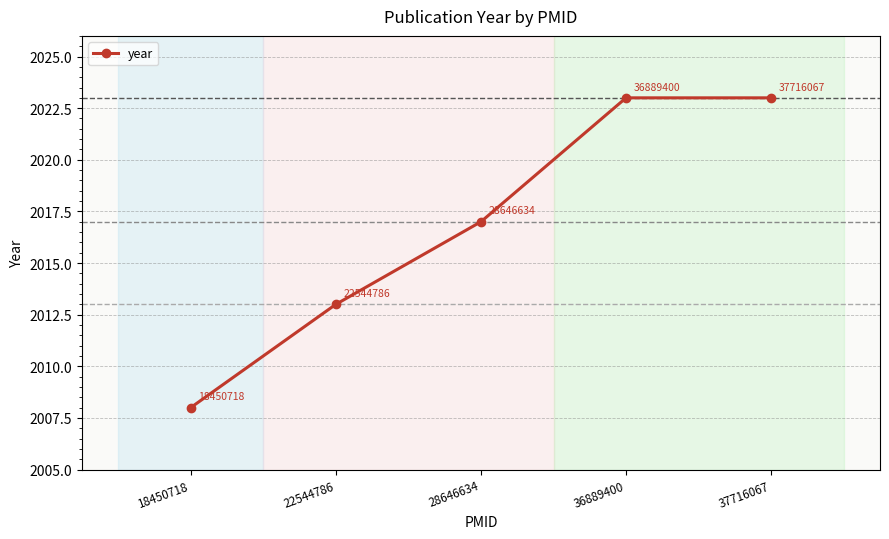

Is it true that the value at 37716067 is 3438?

False